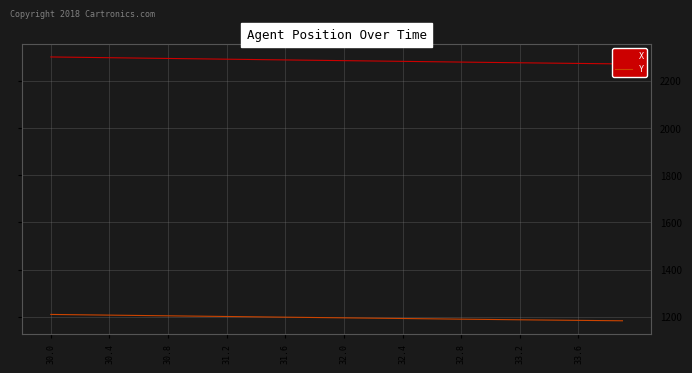

At how many categories does at least one series exceed 1558?

40